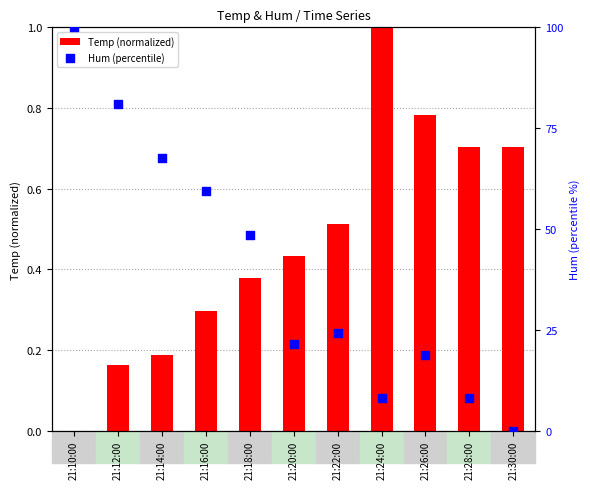

Is the value of Hum (percentile) at 21:16:00 greater than the value of Temp (normalized) at 21:20:00?

Yes